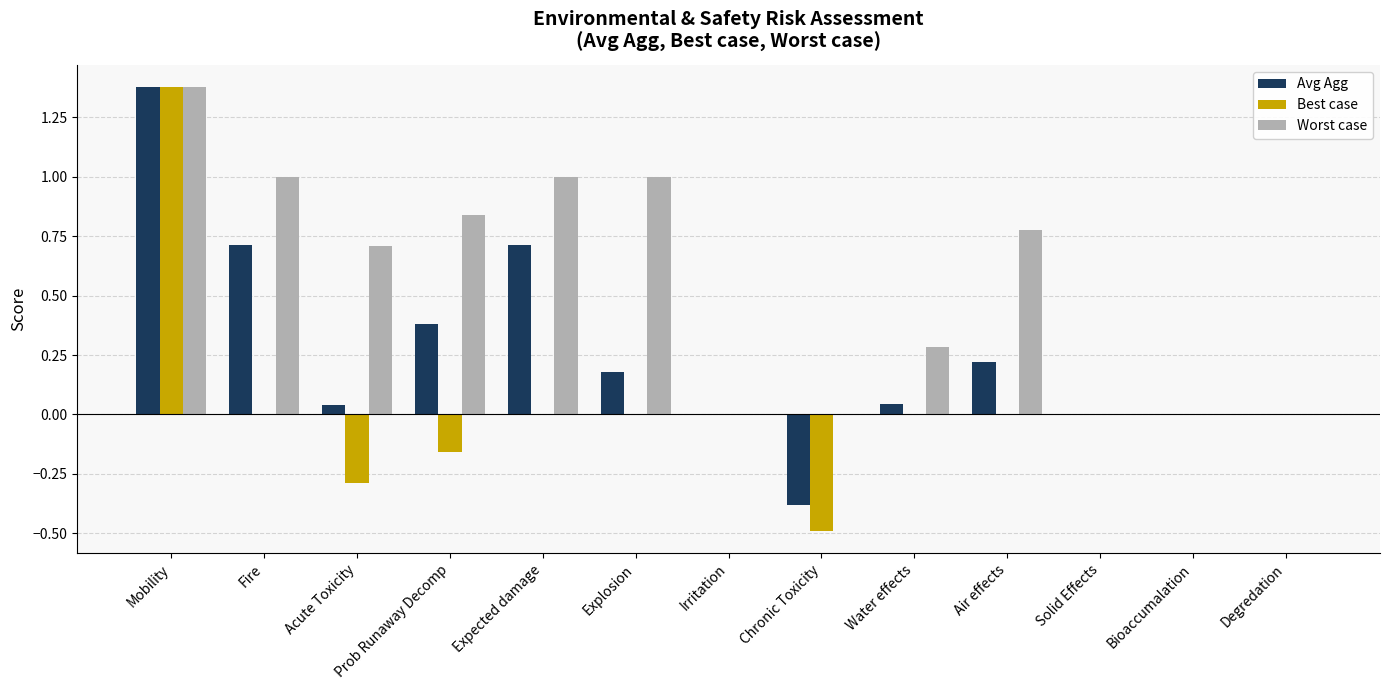

What is the sum of the Avg Agg values at Chronic Toxicity and Degredation?

-0.4